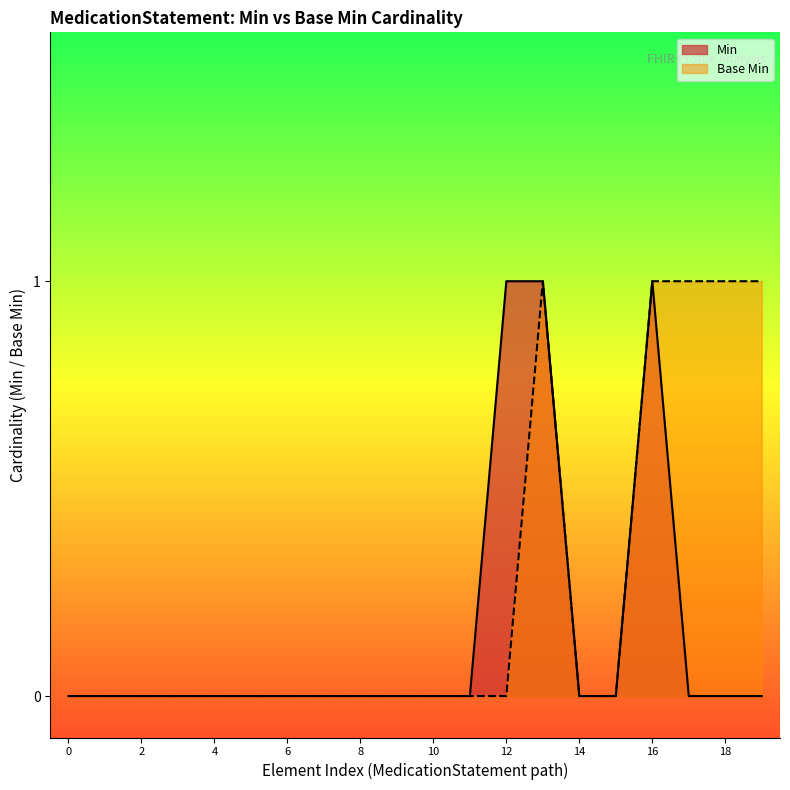

Rank the series by their average value, from highest to lowest.

Base Min, Min